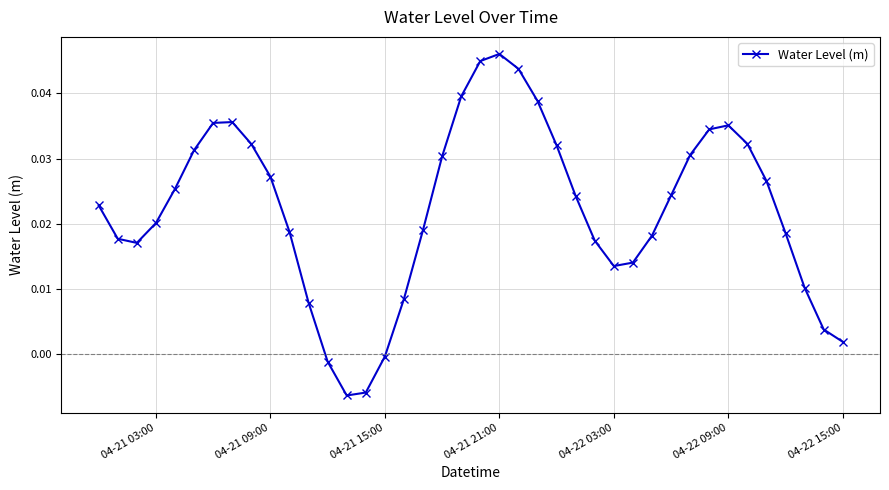

True or false: the data has more than 1 interior local peaks.

True